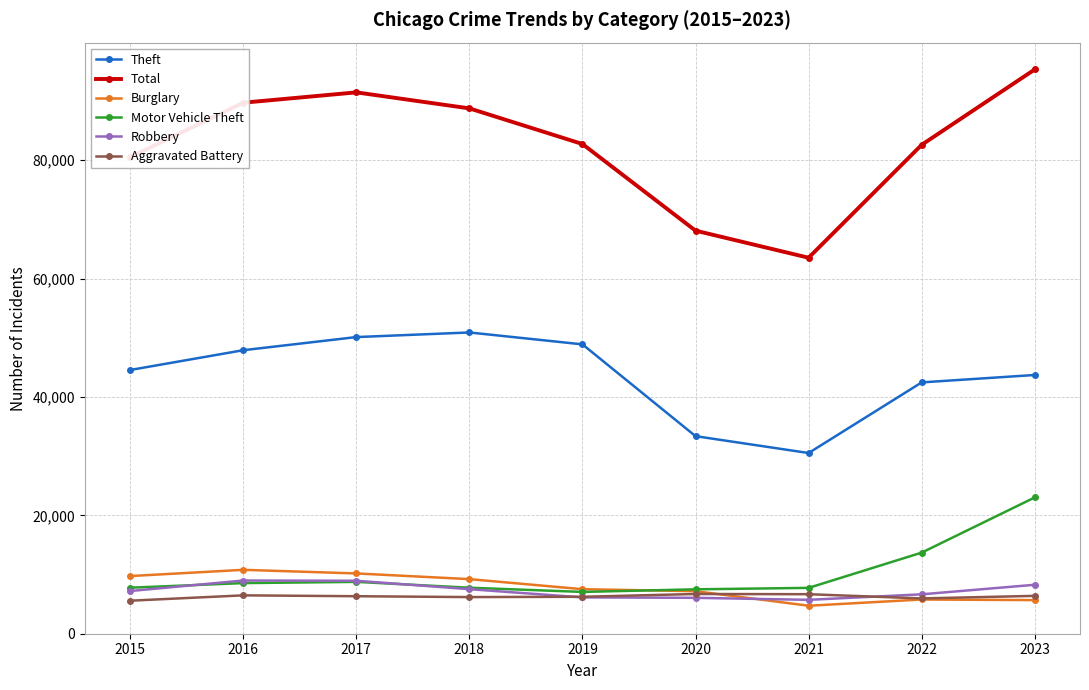

What is the value of the Robbery point at the 7th from the left?

5726